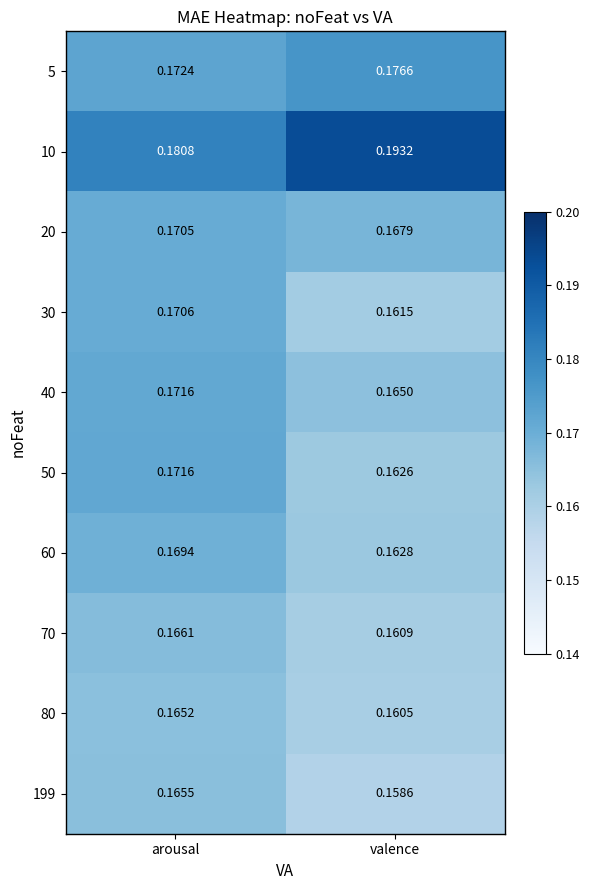

At which label does 50 reach its minimum?

valence